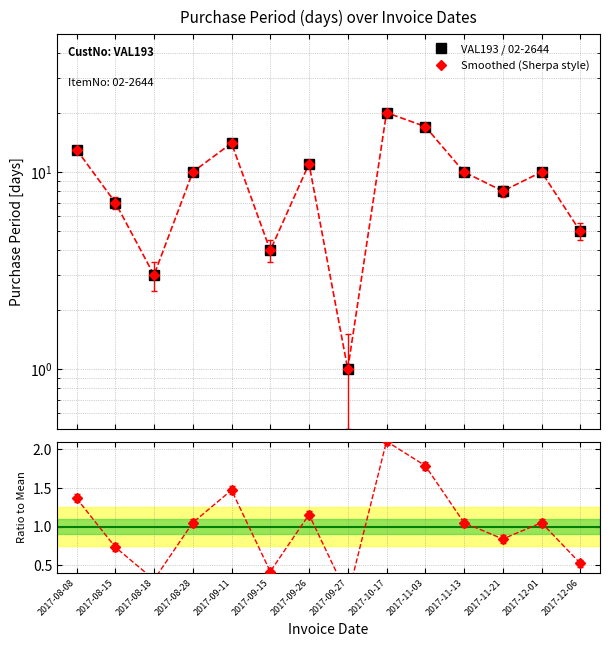

How many lines are shown in the chart?

3